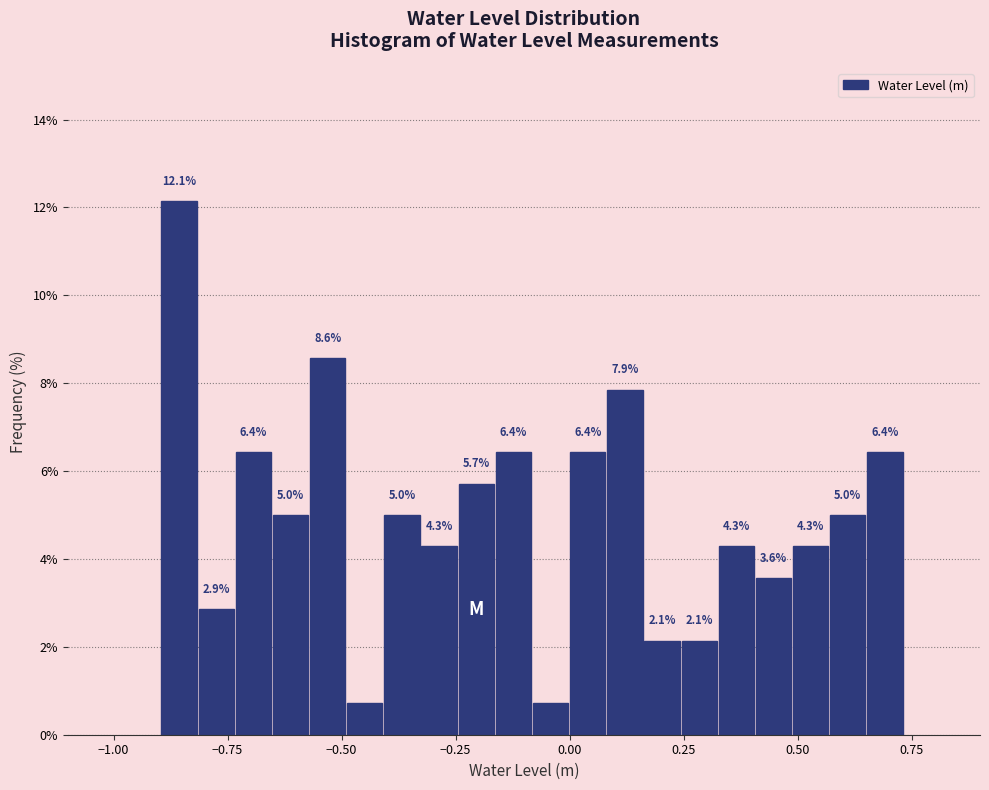

Read against the x-axis, roughly where is the centre of the tallest bar?

-0.85